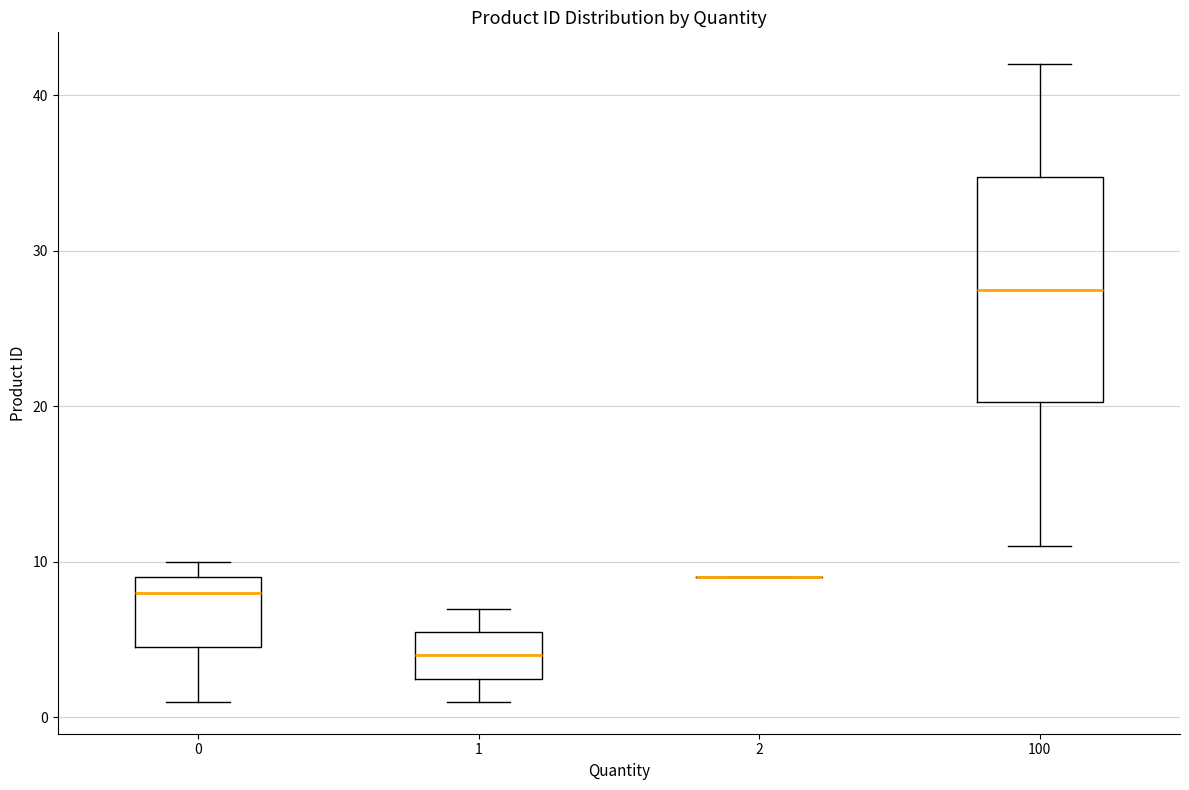

Comparing the boxes themselves (not the whiskers), which one is the tallest?

100